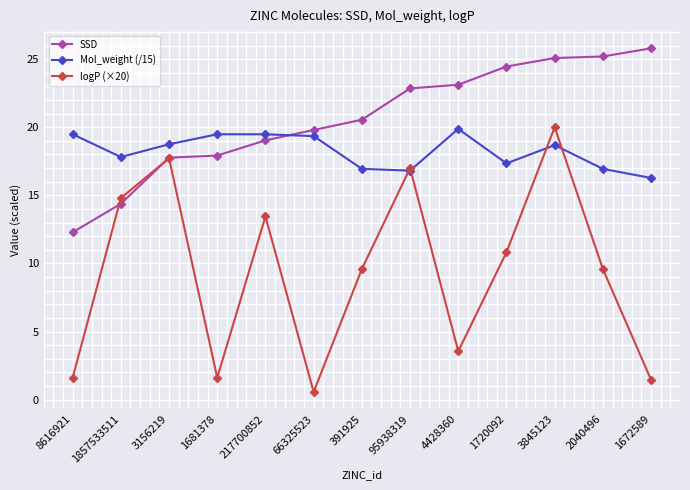

Which series has the widest spread of values?

logP (×20)